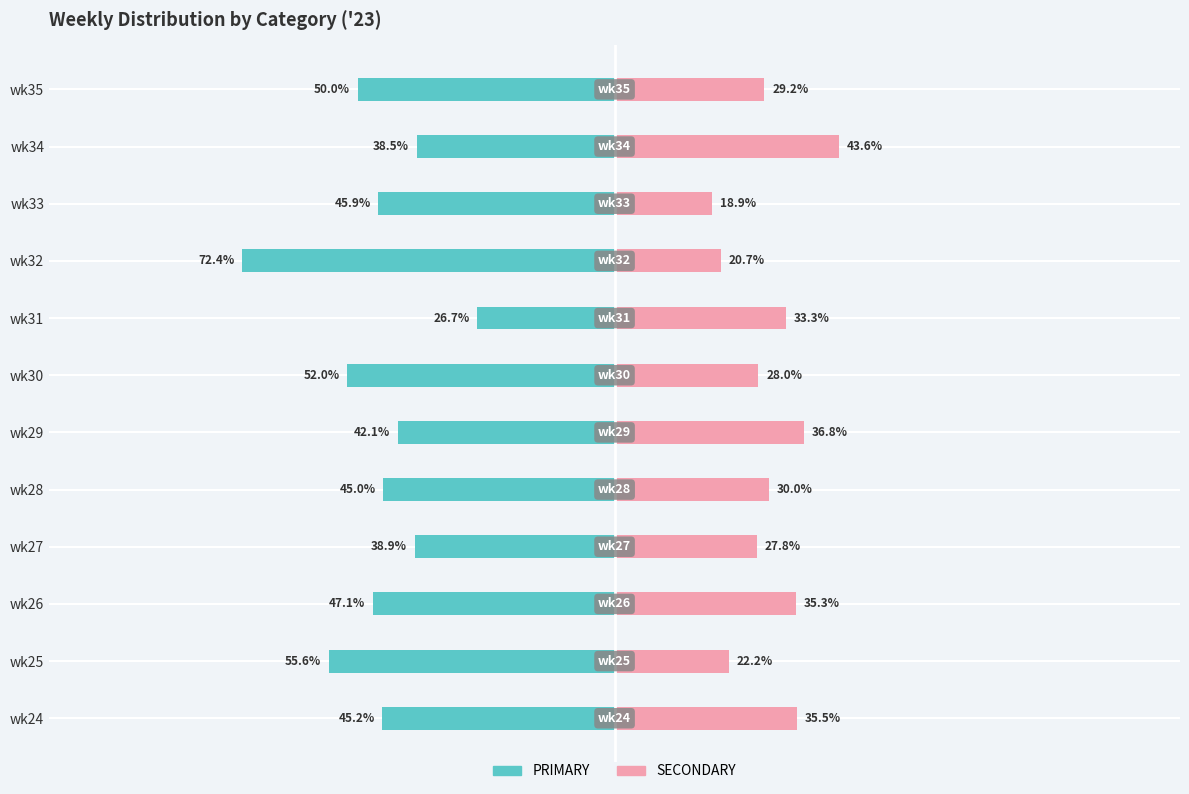

Reading right to left, extract all data points from this chart.

PRIMARY: -50.0	-38.5	-45.9	-72.4	-26.7	-52.0	-42.1	-45.0	-38.9	-47.1	-55.6	-45.2
SECONDARY: 29.2	43.6	18.9	20.7	33.3	28.0	36.8	30.0	27.8	35.3	22.2	35.5